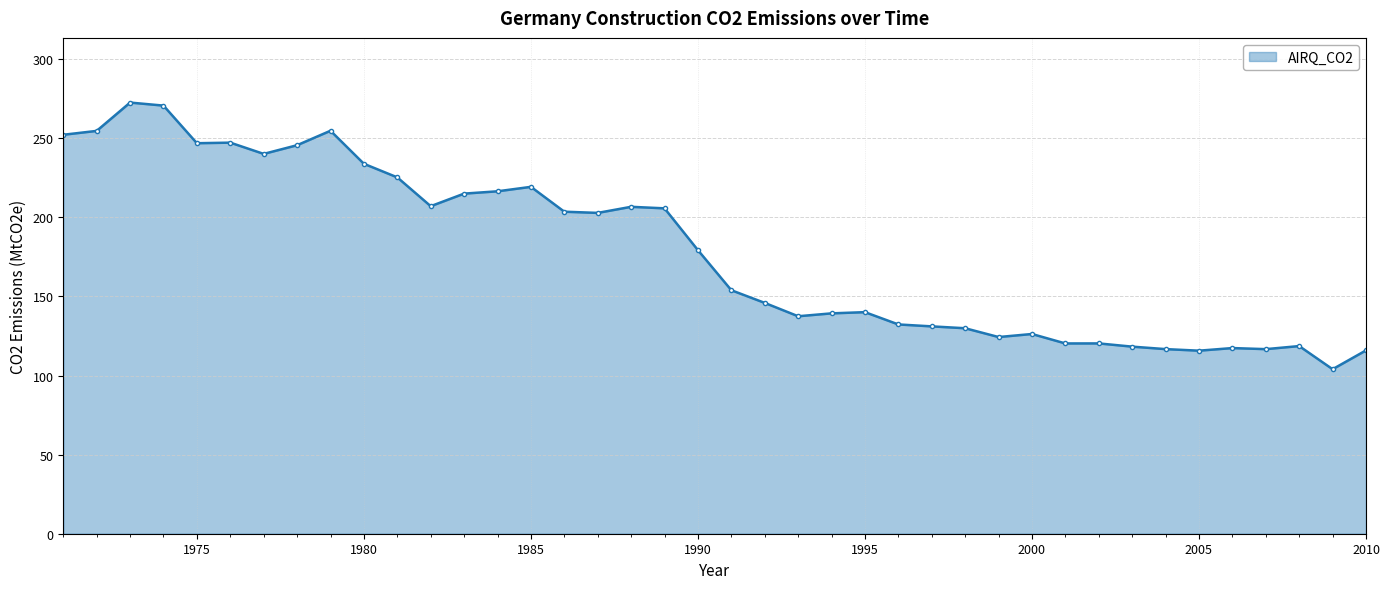

What is the average value?

178.1